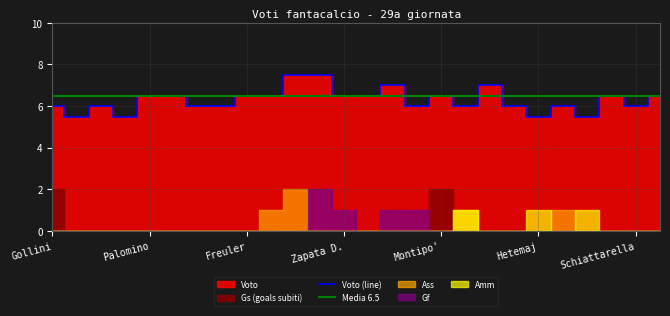

Which series ends up on top after the final intersection of Media 6.5 and Voto (line)?

Media 6.5